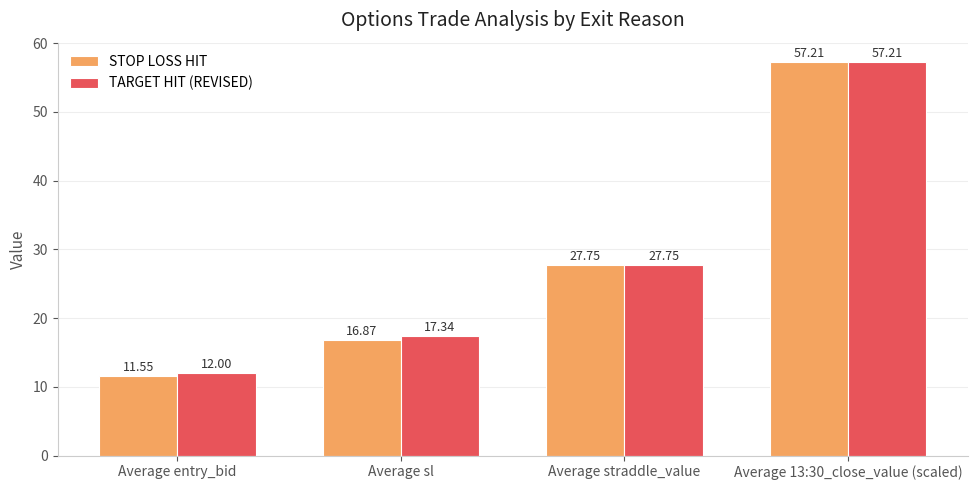

At how many categories does at least one series exceed 41?

1